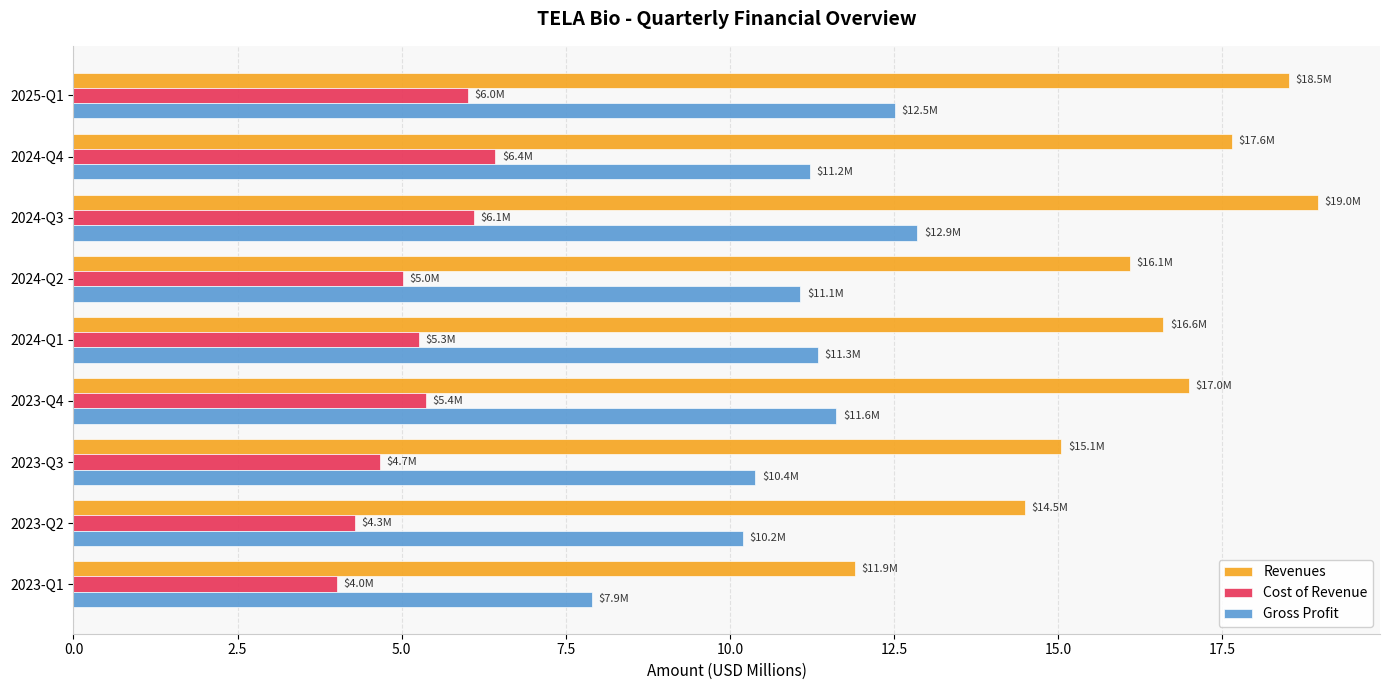

How many categories are shown in the chart?

9